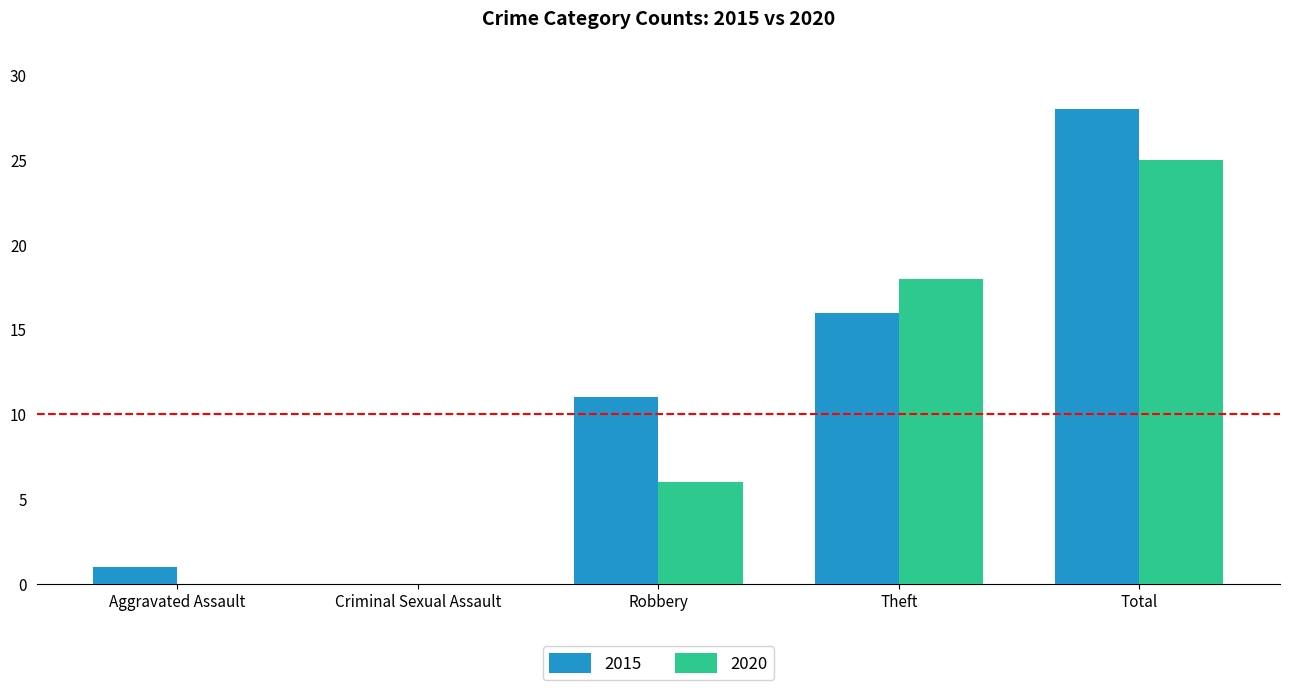

How many groups of bars are there?

5